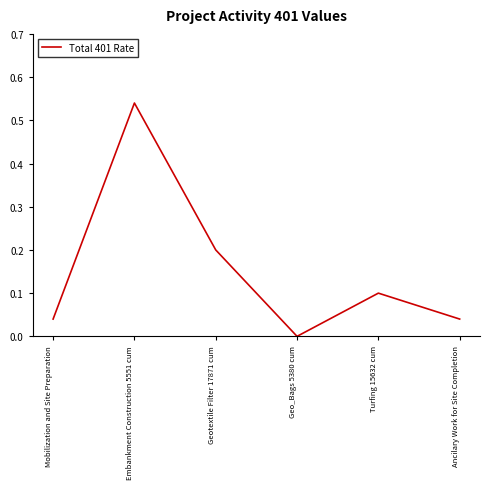

Where is the first local maximum?

Embankment Construction 5551 cum